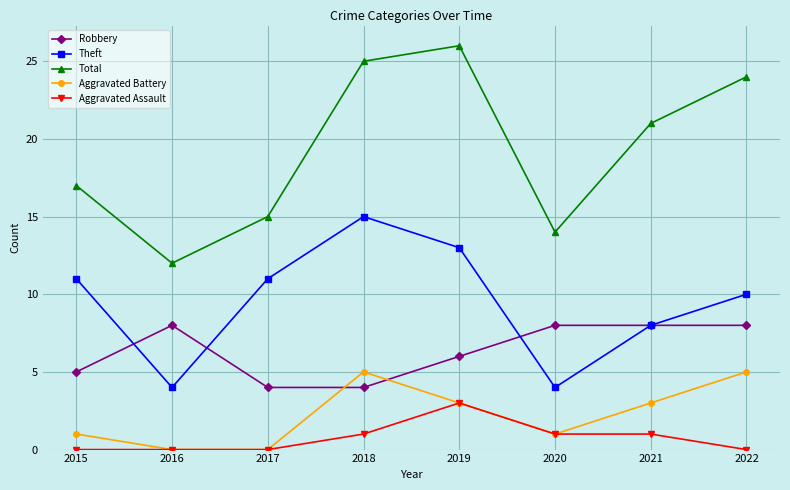

True or false: Aggravated Battery has more than 1 interior local peaks.

False